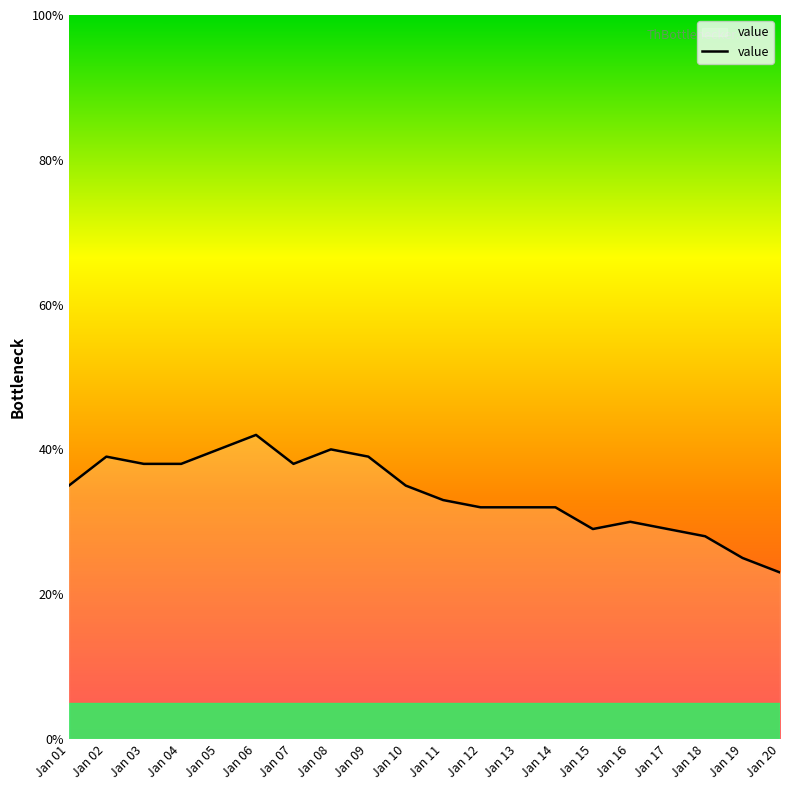

Approximately how many times larger is the value at Jan 13 compared to Jan 20?

1.4